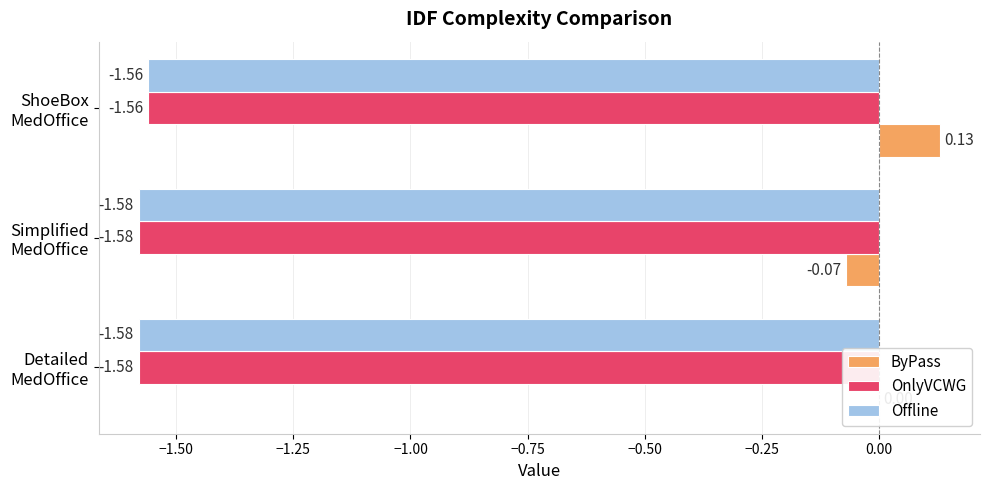

Which series has the largest total across all categories?

ByPass